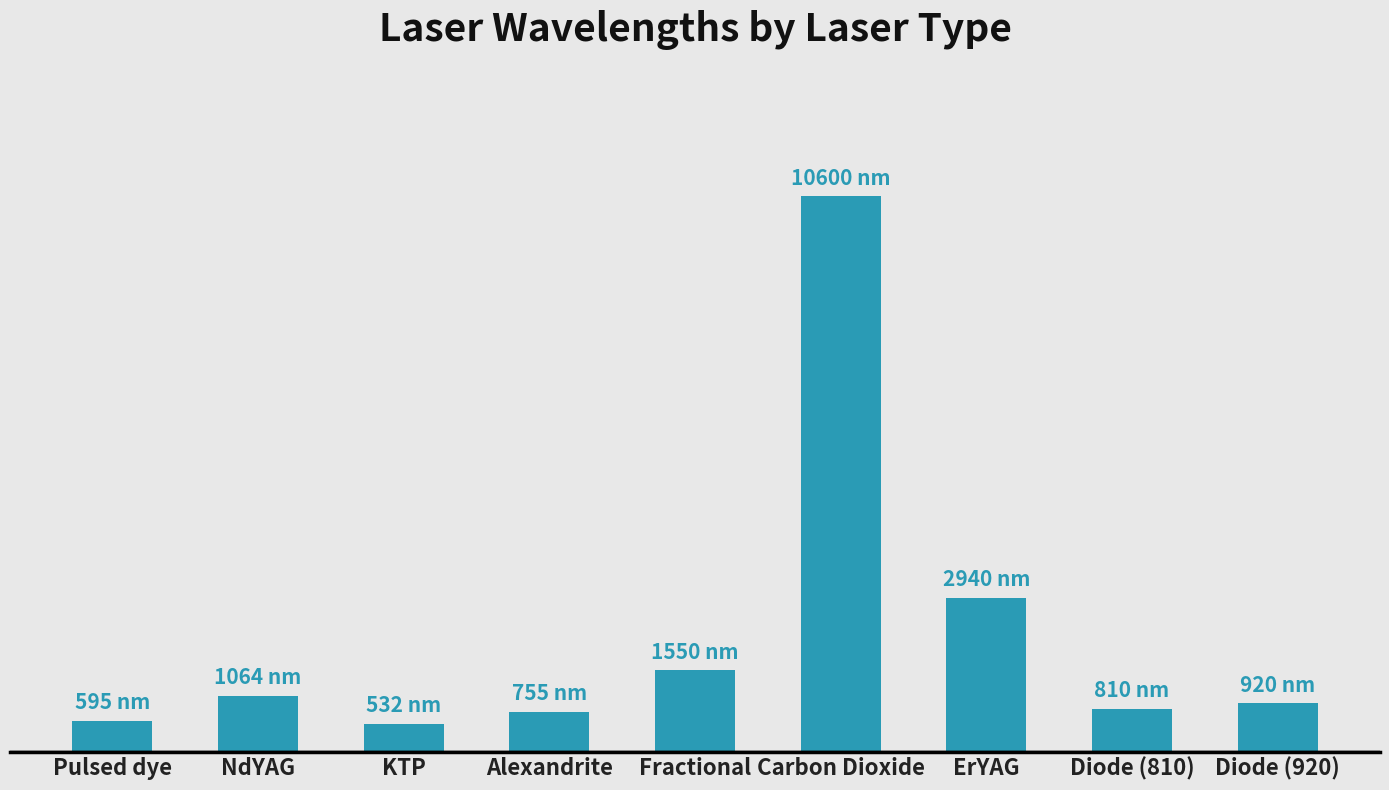

Does the chart contain any negative values?

No